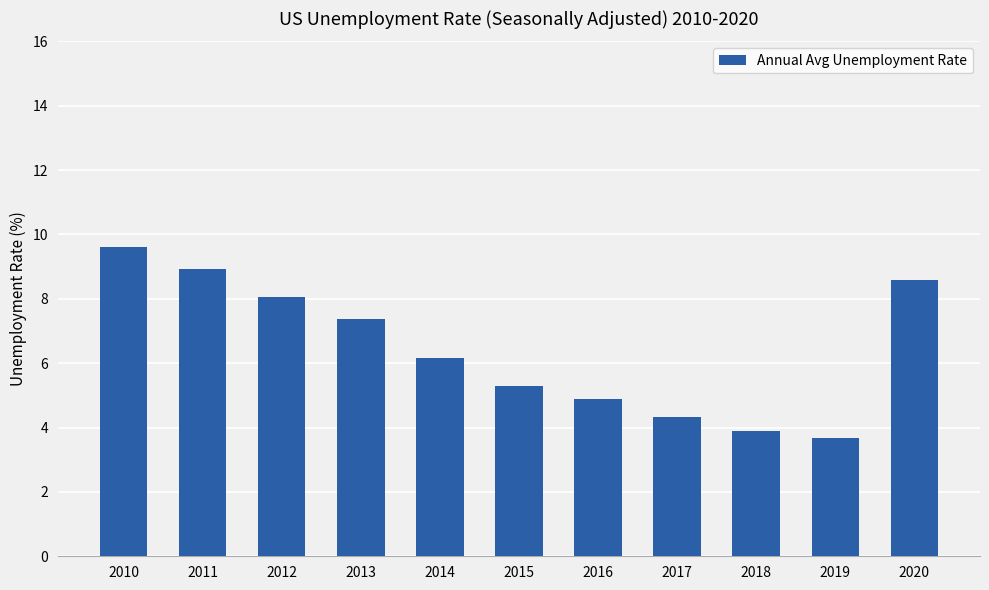

What is the minimum value shown in the chart?

3.7